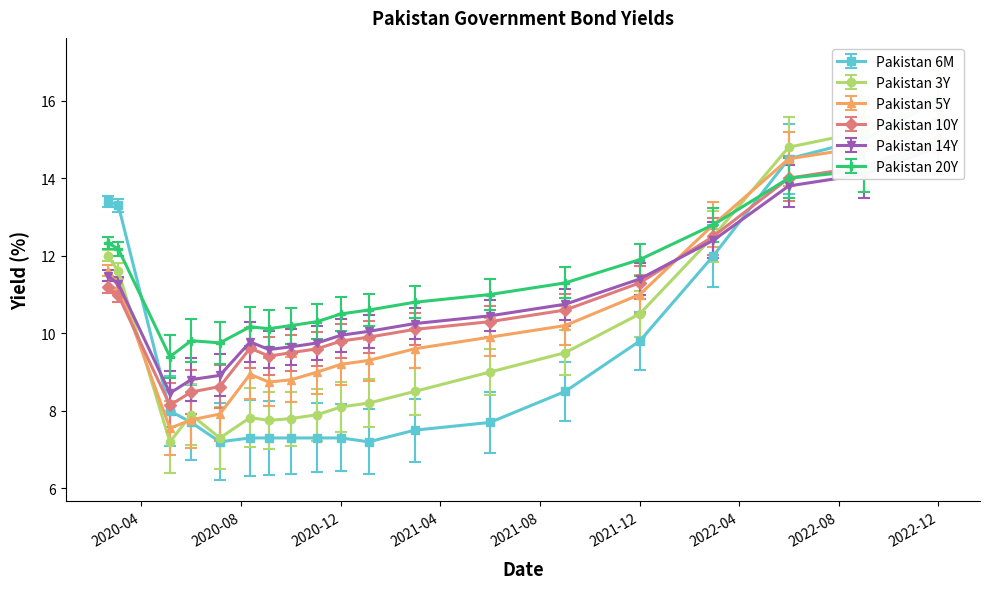

How many lines are shown in the chart?

6